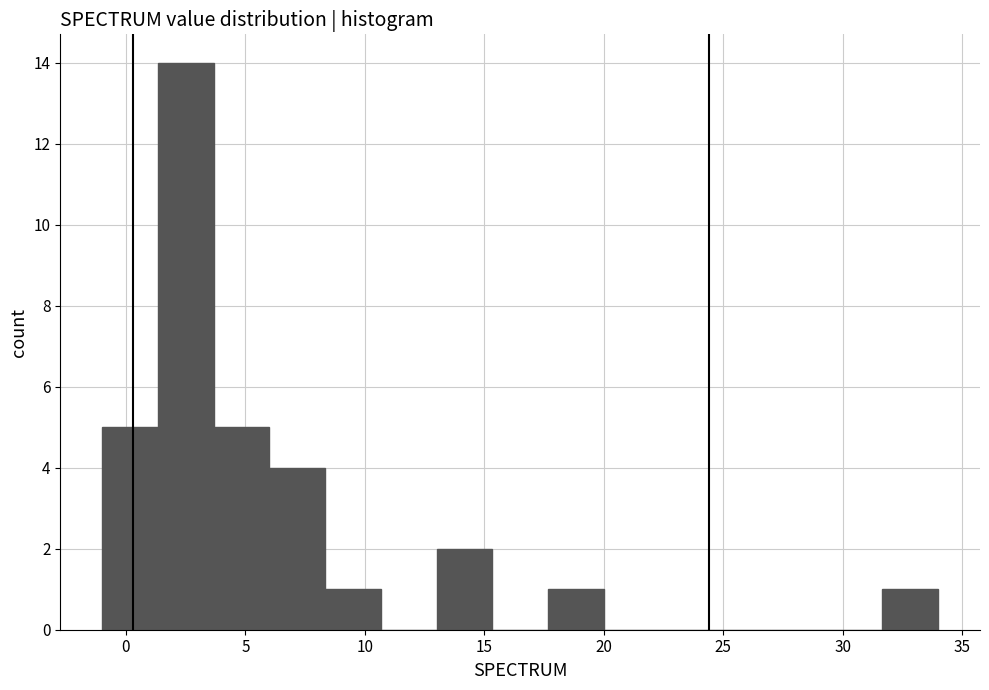

Reading left to right, transcribe this chart: for each bar, give the range it covers on the x-axis and its height. Neither the bar edges nor the heights are printed on the chart, so give them approximately, as read against the axes.

-1.0 to 1.5: 5
1.5 to 3.5: 14
3.5 to 6.0: 5
6.0 to 8.5: 4
8.5 to 10.5: 1
10.5 to 13.0: 0
13.0 to 15.5: 2
15.5 to 17.5: 0
17.5 to 20.0: 1
20.0 to 22.5: 0
22.5 to 24.5: 0
24.5 to 27.0: 0
27.0 to 29.5: 0
29.5 to 31.5: 0
31.5 to 34.0: 1